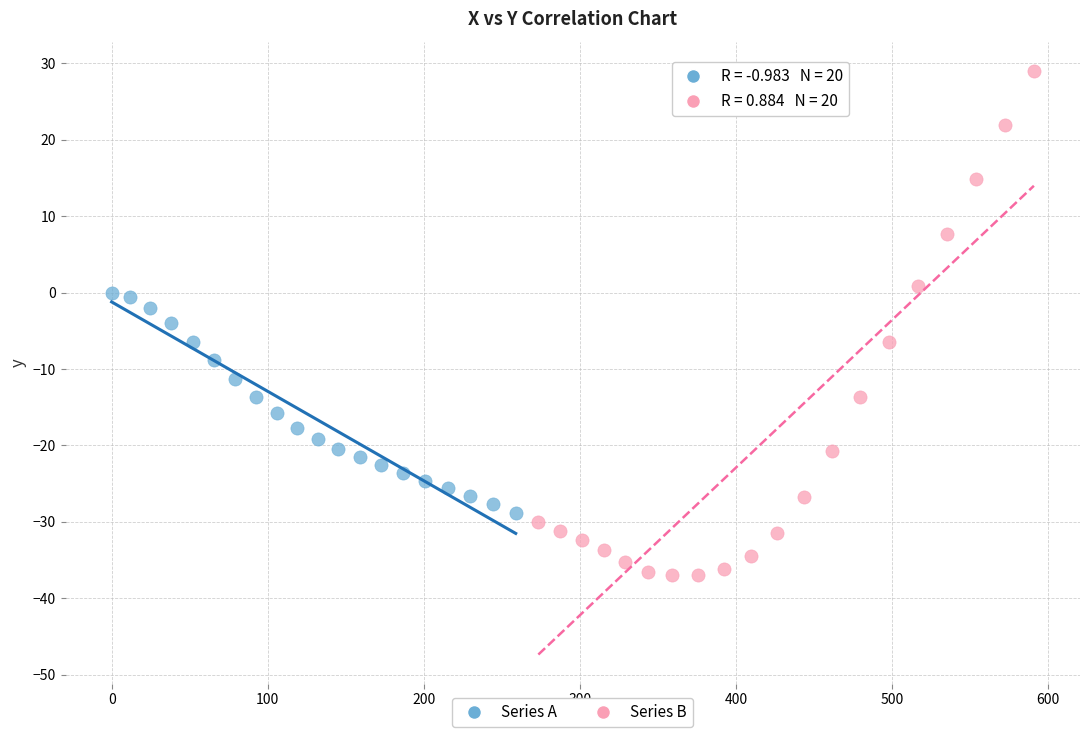

Which series reaches the maximum Y coordinate?

Series B